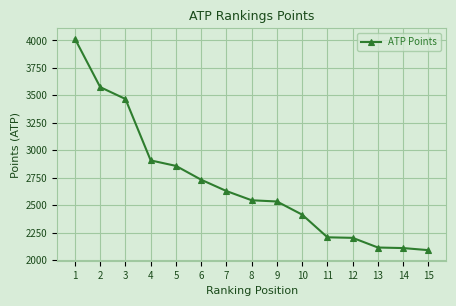

True or false: the data shows 3467 at 3.

True